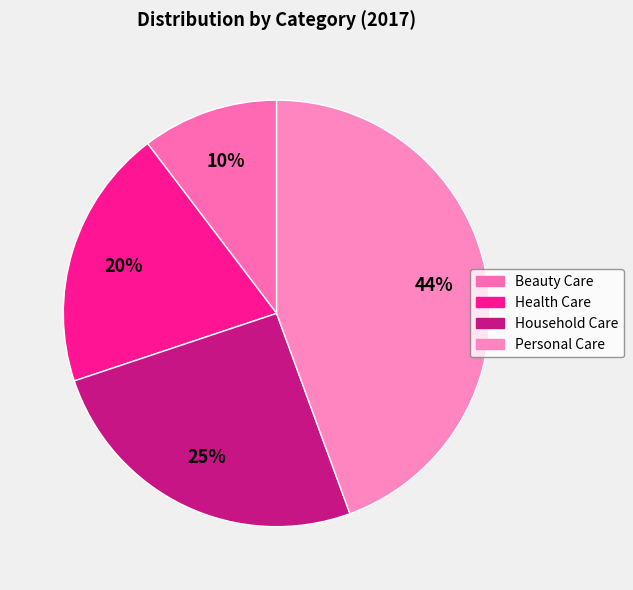

To the nearest percent, what is the average slice percentage?

25%